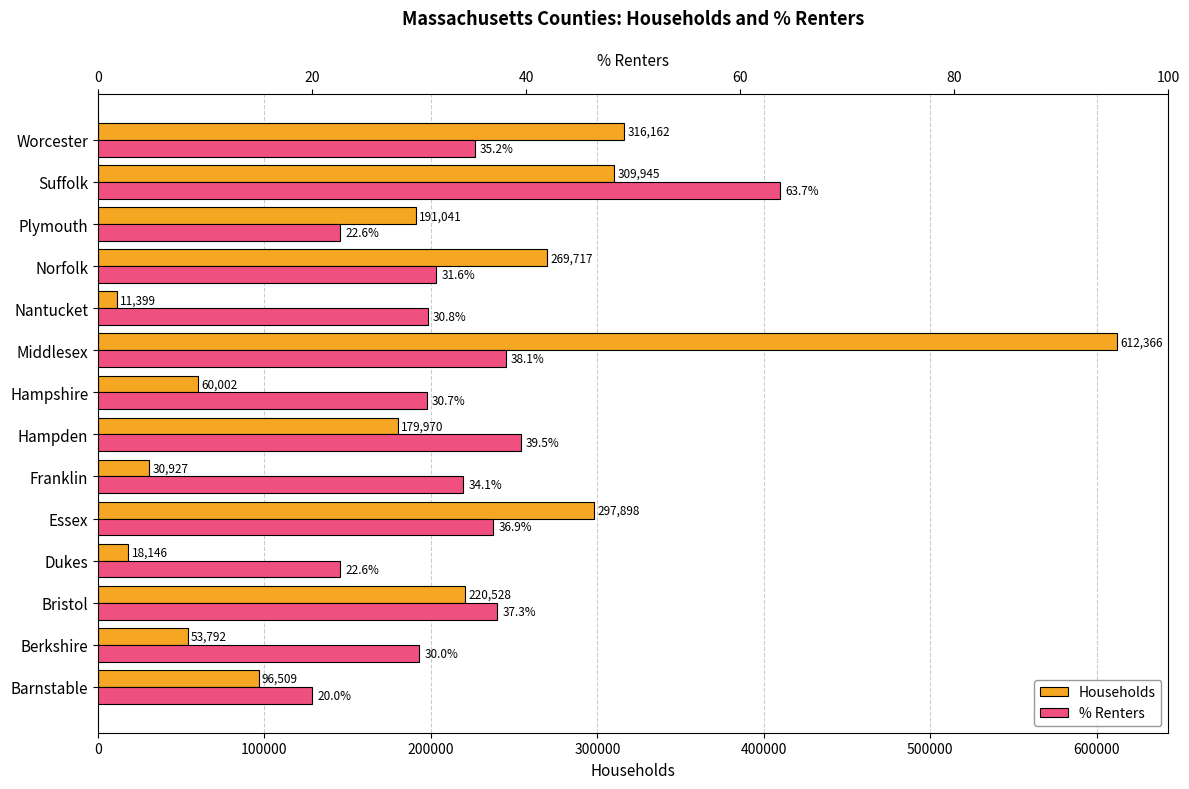

What are all the series names shown in the legend?

Households, % Renters